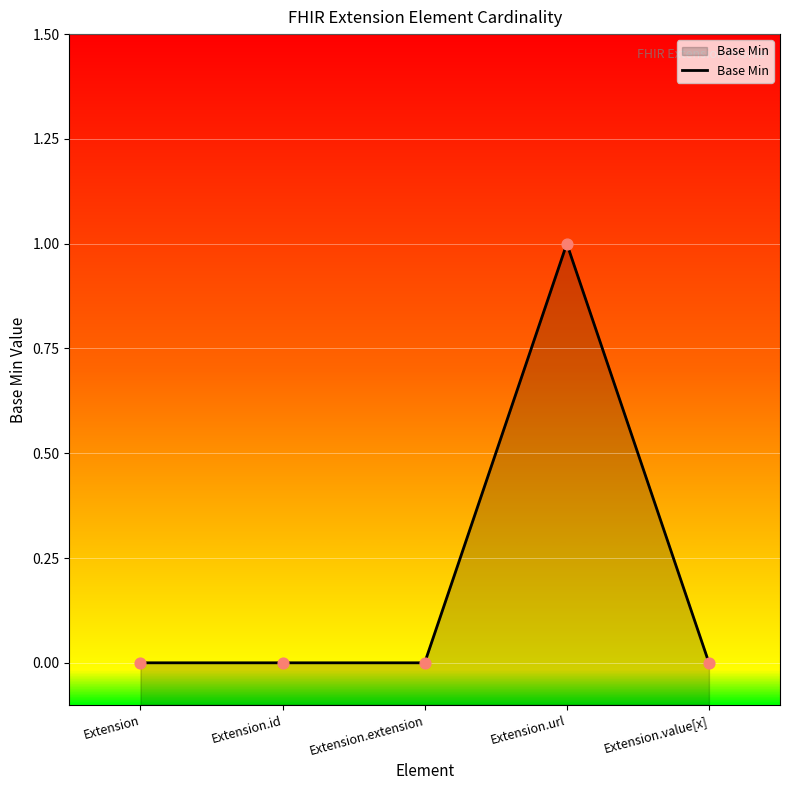

Between Extension.url and Extension.value[x], which is larger?

Extension.url